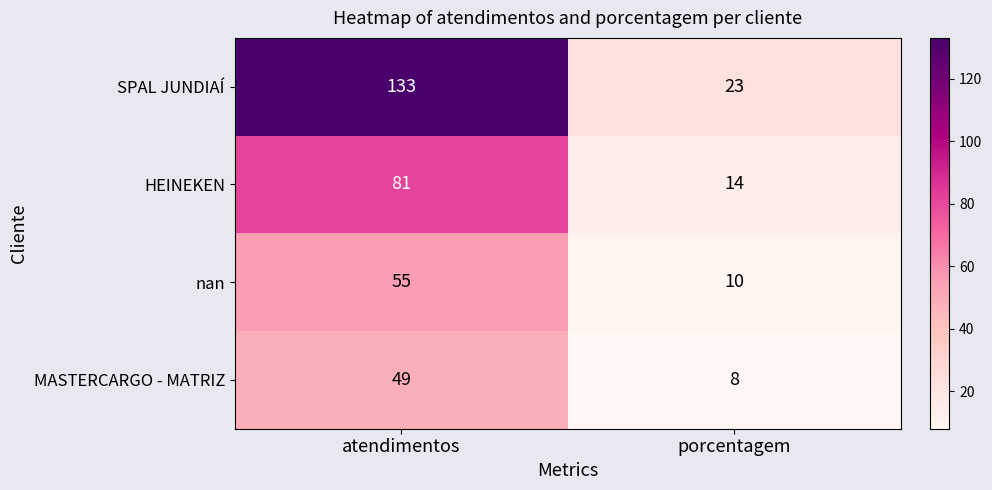

Between atendimentos and porcentagem, which series saw the biggest shift?

SPAL JUNDIAÍ